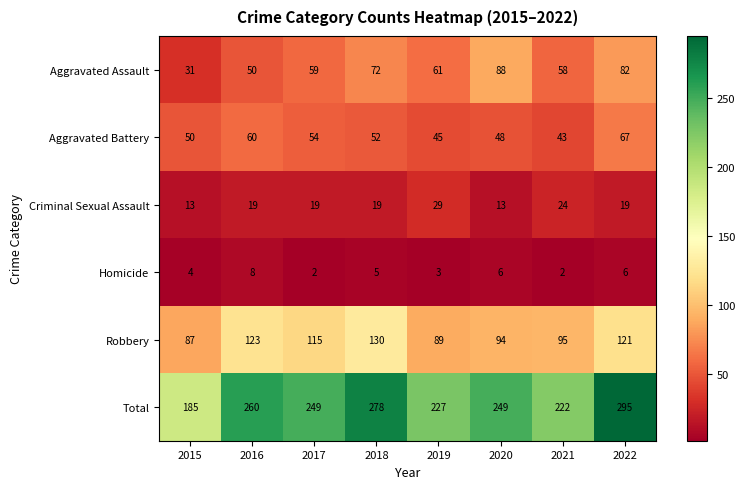

What is the difference between the second highest and second lowest values in the Criminal Sexual Assault series?

11